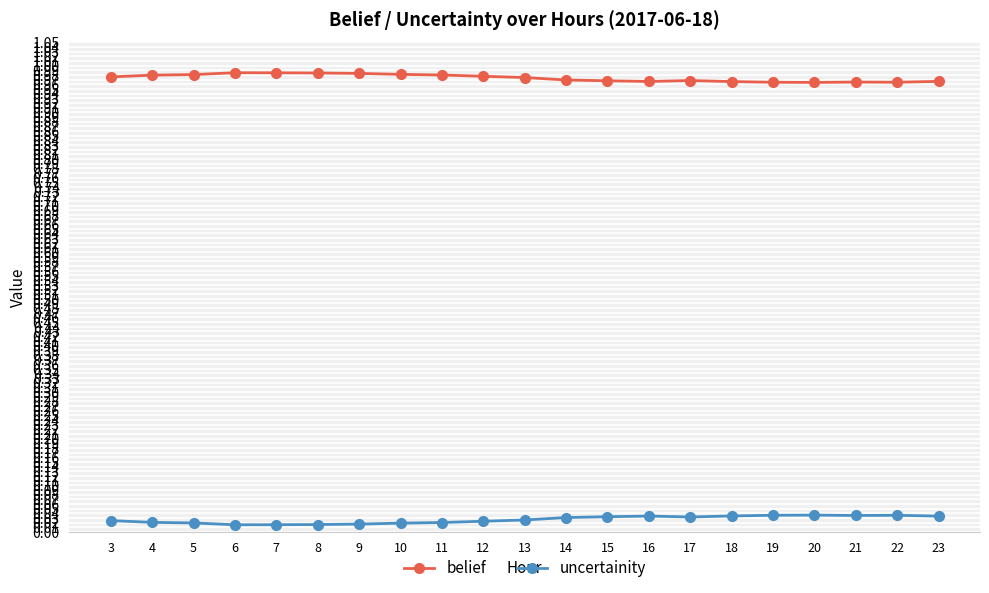

True or false: belief and uncertainity intersect in this chart.

False